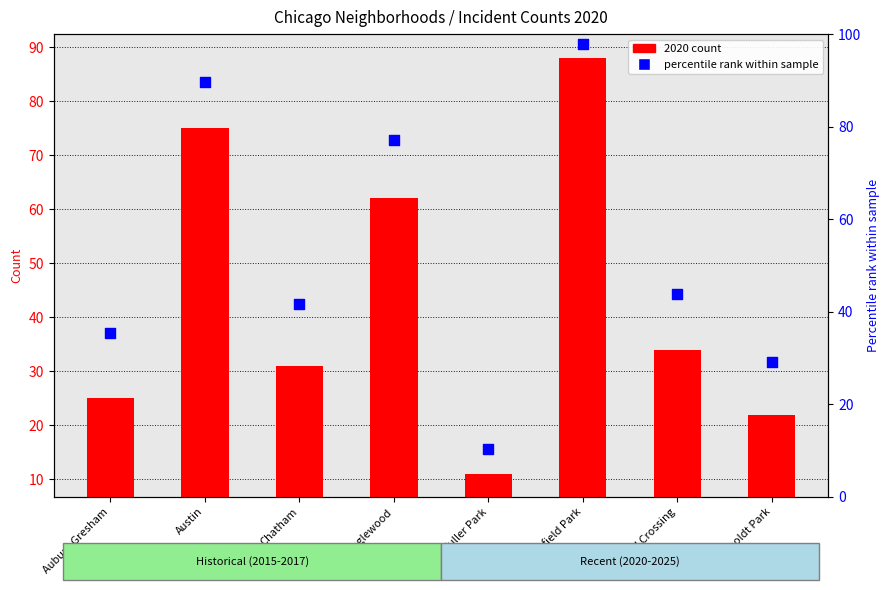

Between Fuller Park and Grand Crossing, which is larger?

Grand Crossing